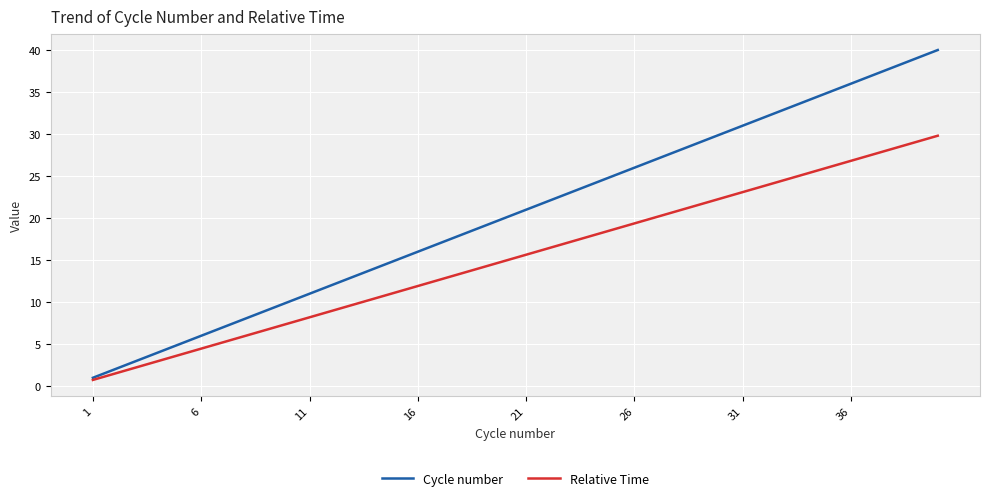

List the series in order of their overall mean, lowest first.

Relative Time, Cycle number